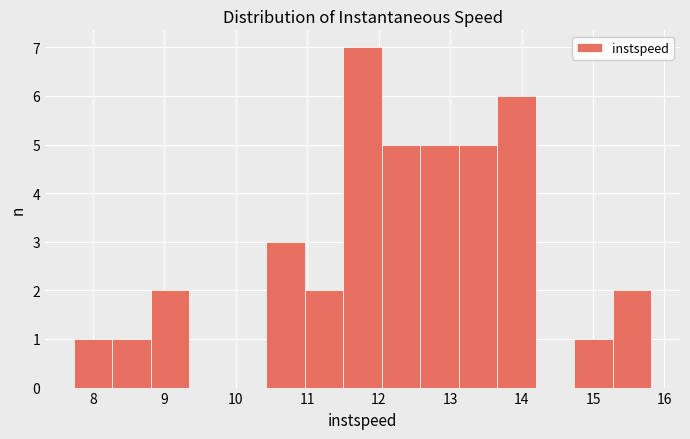

Over which range of the x-axis is the bar tallest?

11.5 to 12.0